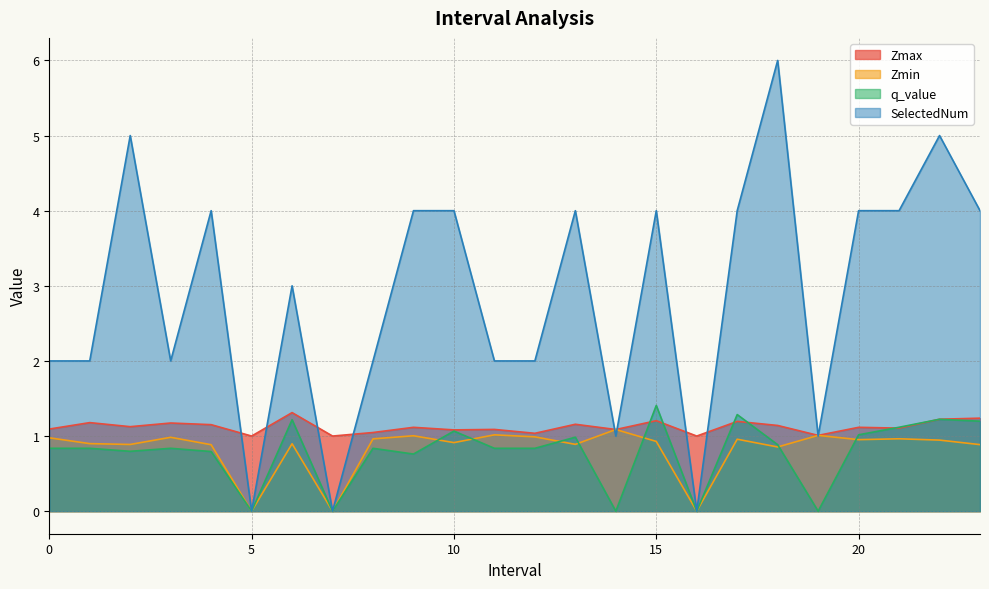

At which category is the sum across all series the highest?

18